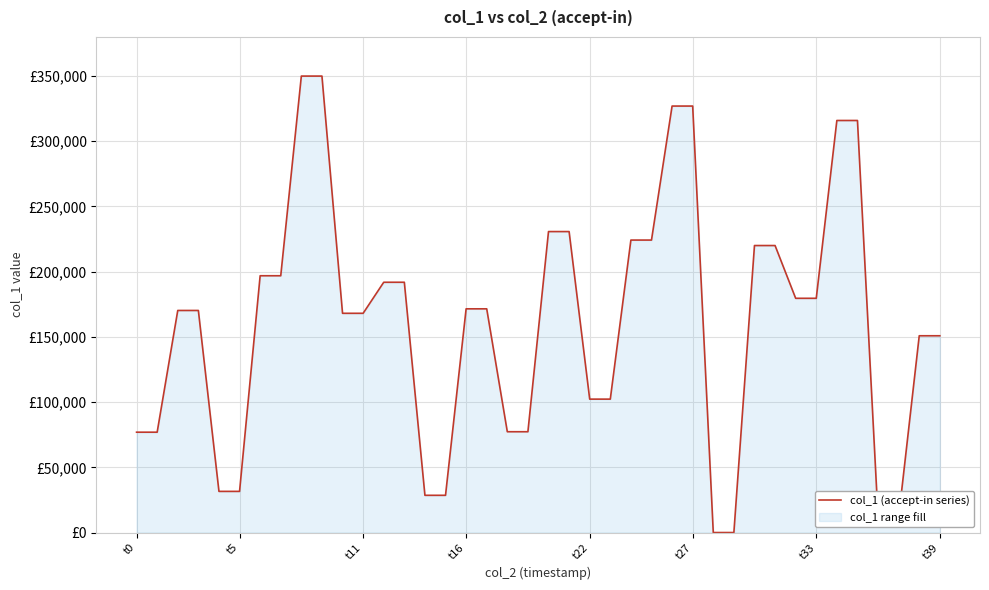

How many lines are shown in the chart?

1